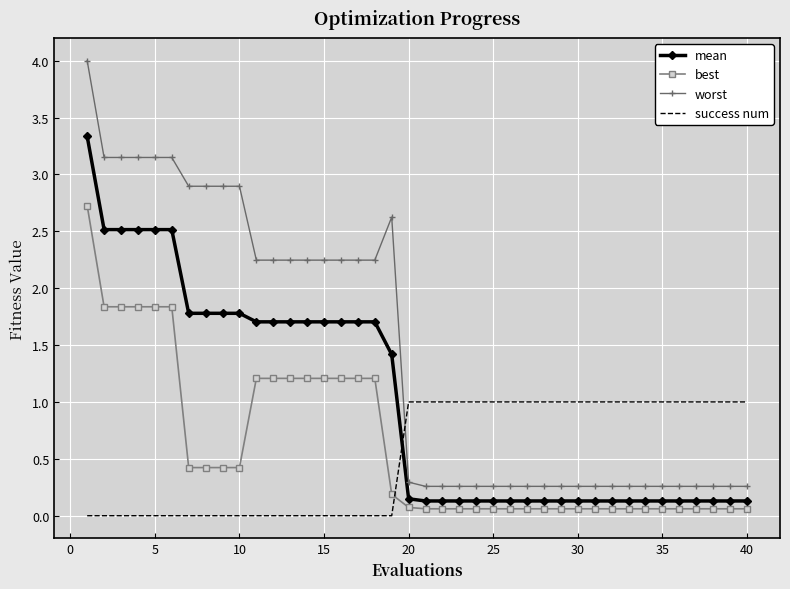

Which series ends up on top after the final intersection of success num and worst?

success num